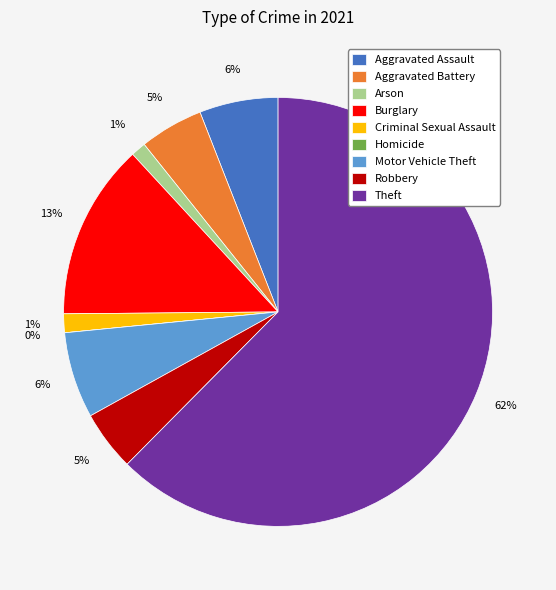

Which category accounts for the majority?

Theft